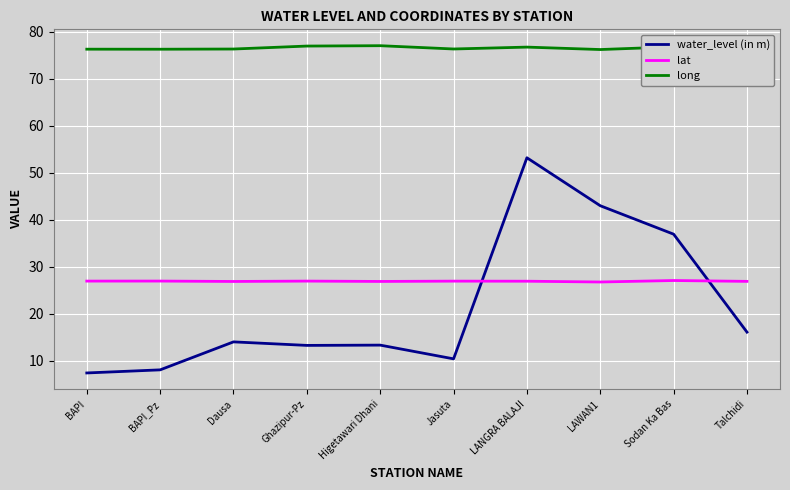

What is the approximate value of water_level (in m) at BAPI_Pz?

8.1